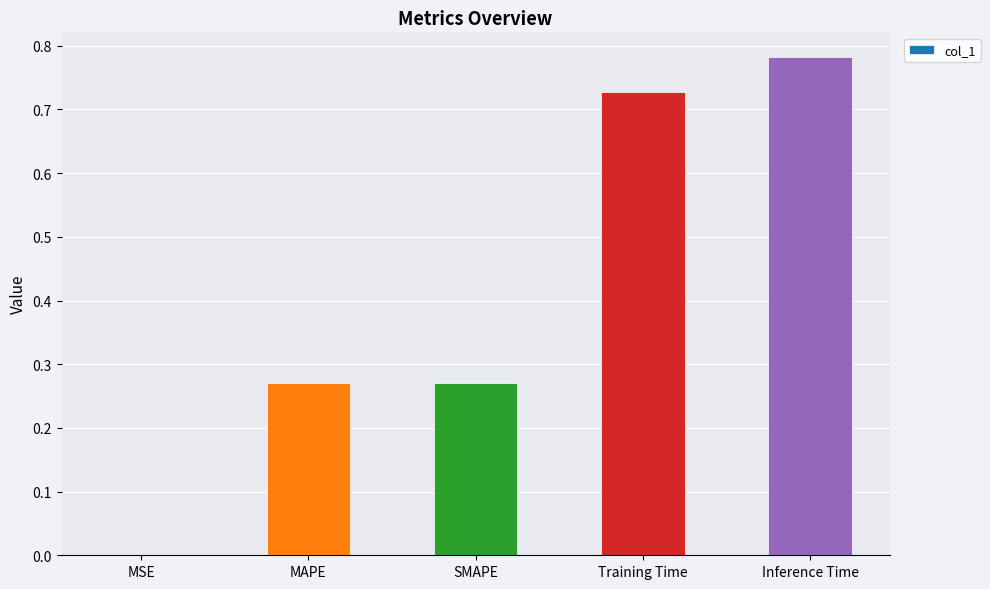

True or false: the data shows 0.0 at MSE.

True